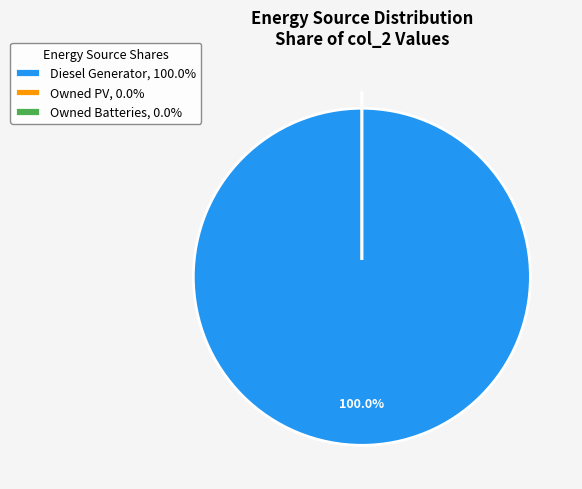

Is Owned Batteries the majority of the pie?

No